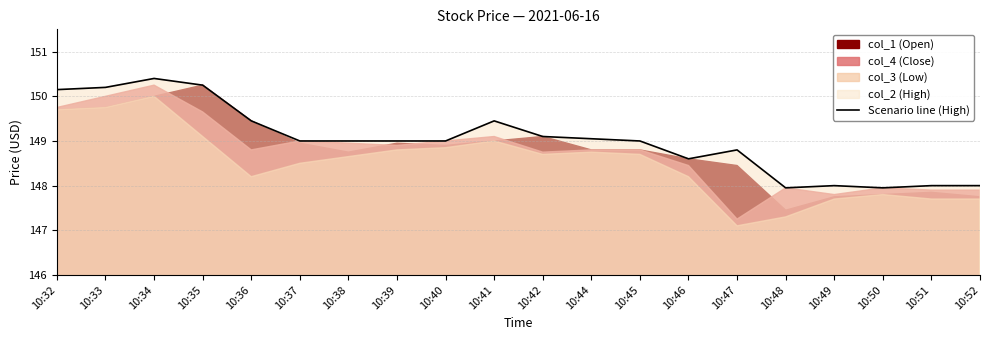

At which category does the data reach its first local valley?

10:46